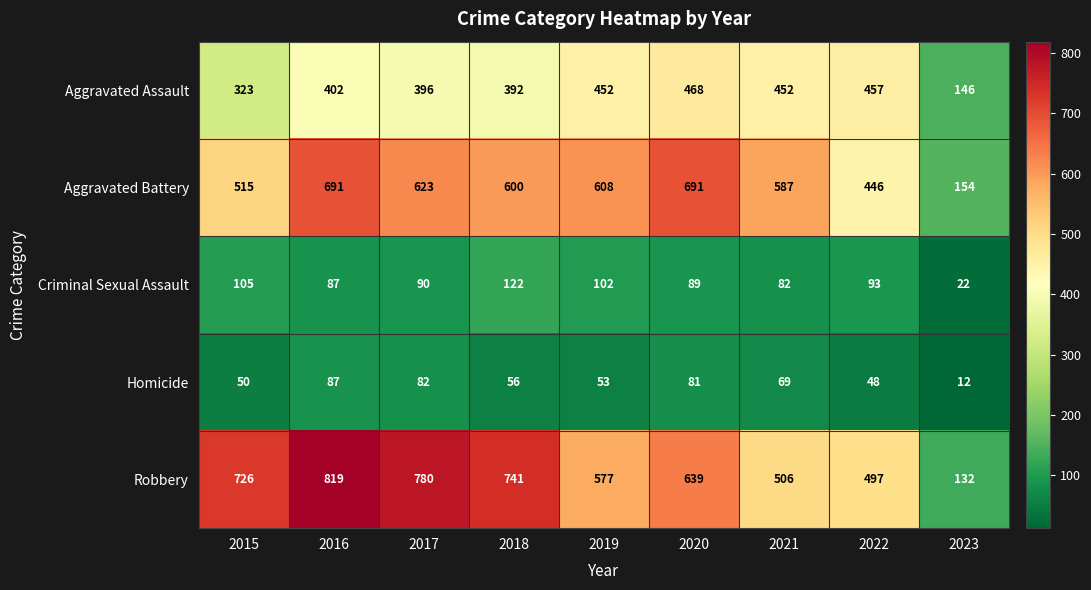

What is the minimum value shown in the chart?

12